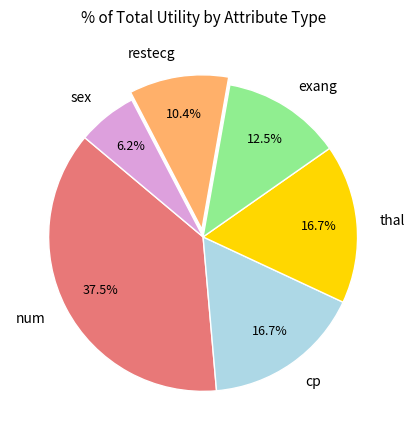

What is the ratio of the value at num to the value at restecg?

3.6